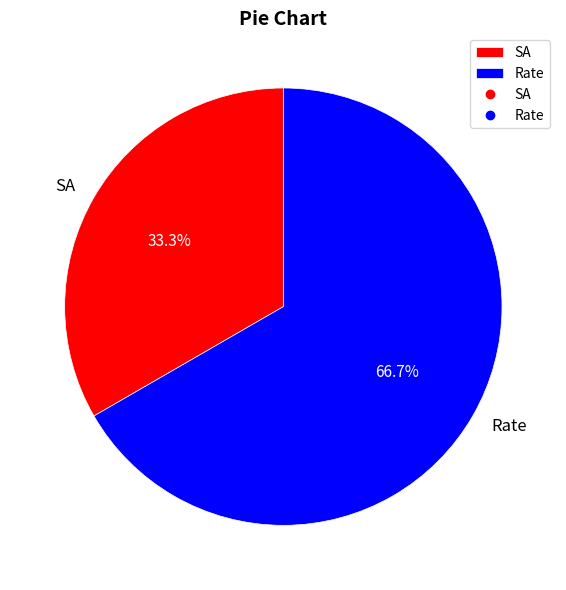

To the nearest percent, what is the difference between the largest and smallest slice percentages?

33%